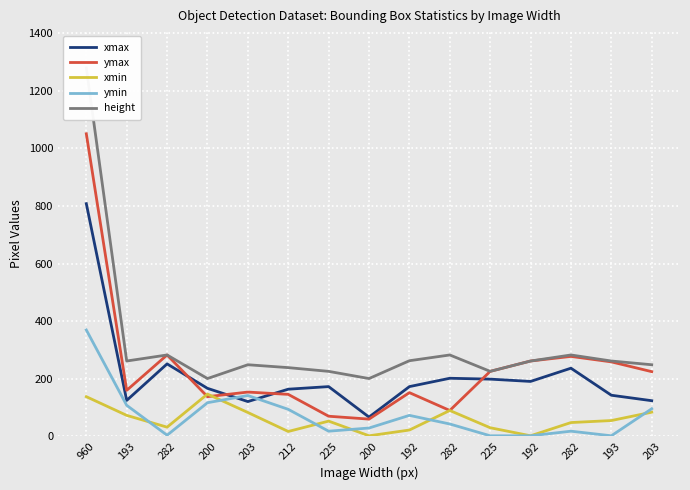

The value of ymax at 203 is 292. True or false?

False